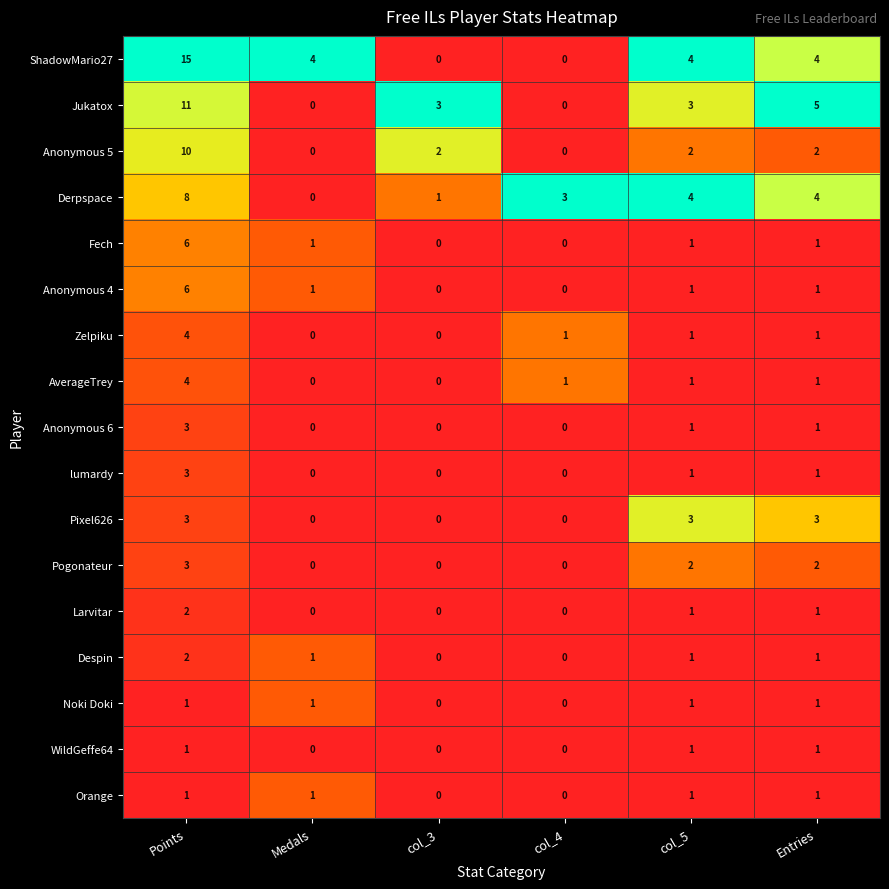

Between Points and col_3, which series saw the biggest shift?

ShadowMario27